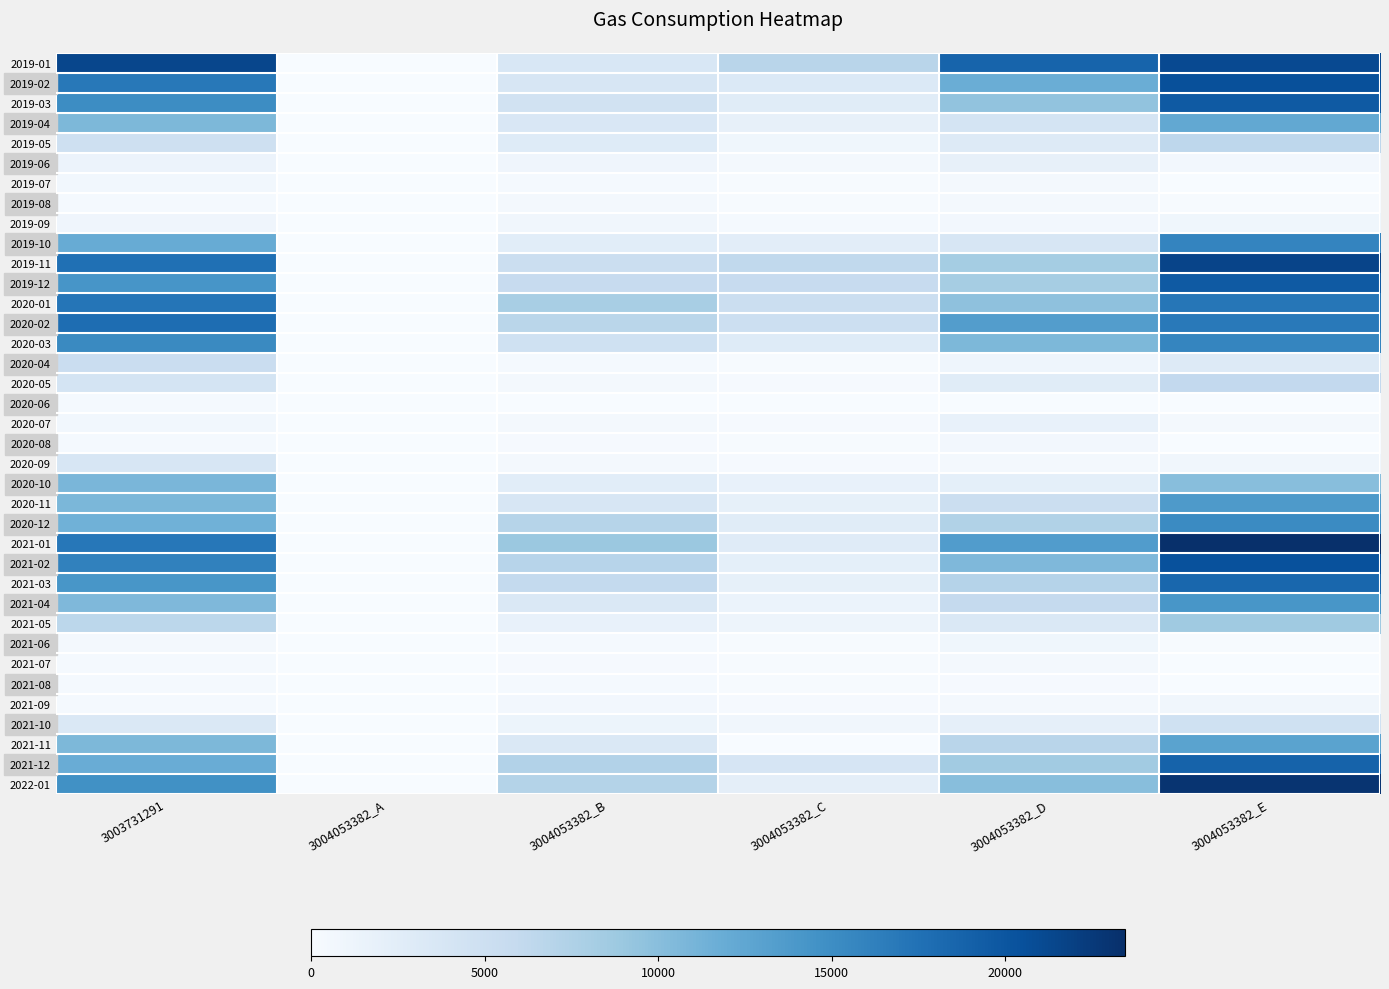

At how many categories does at least one series exceed 18859?

2